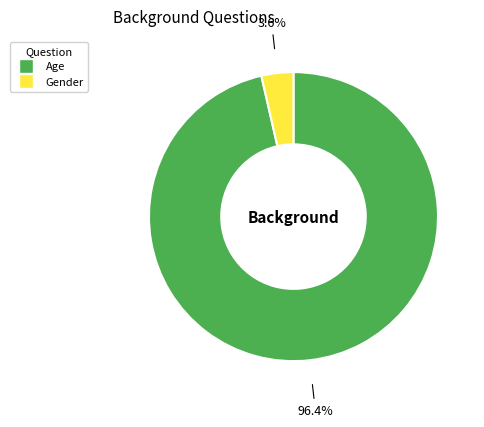

To the nearest percent, what is the combined percentage of Age and Gender?

100%